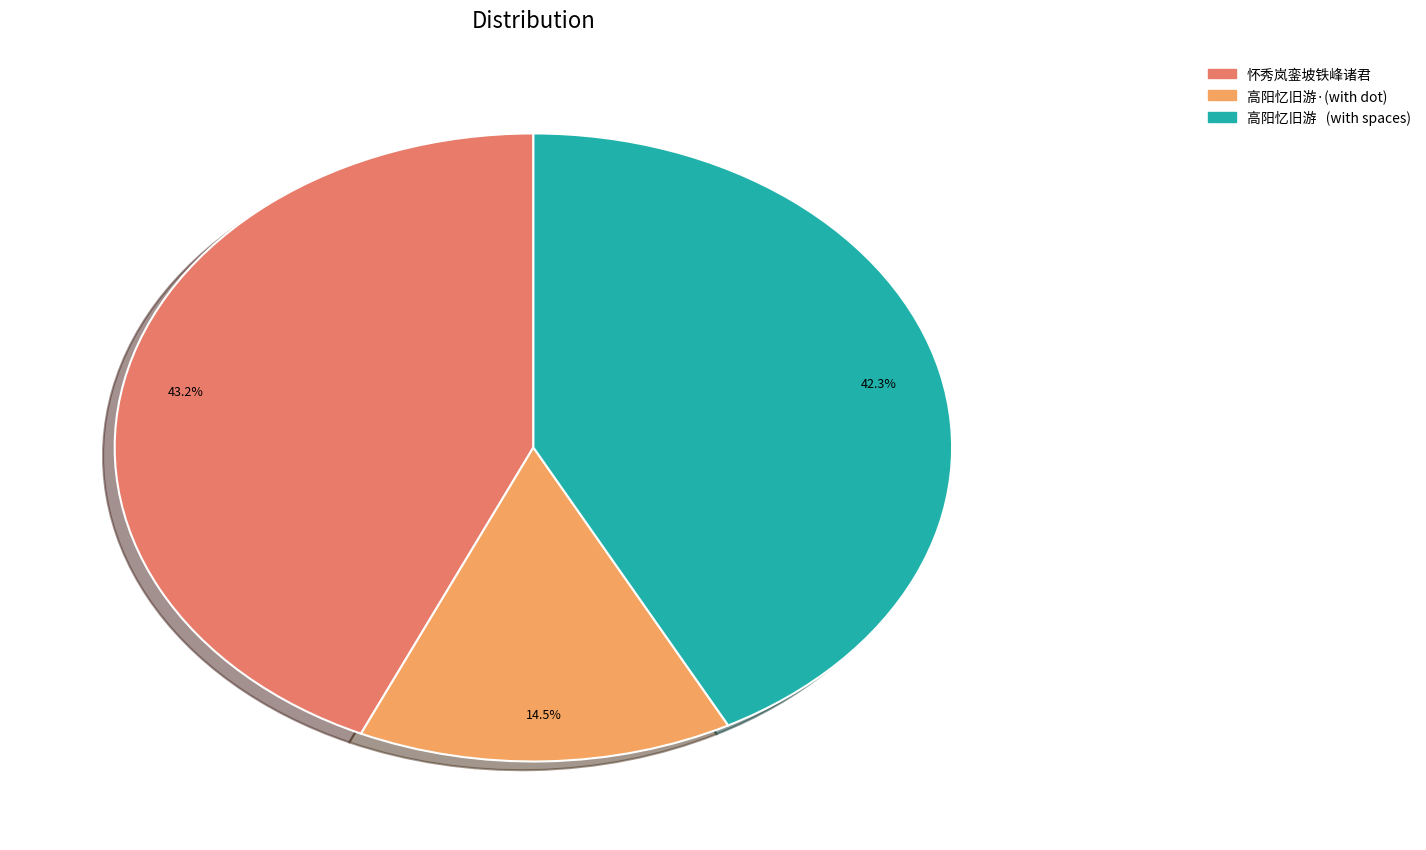

Is there a majority slice in this chart?

No